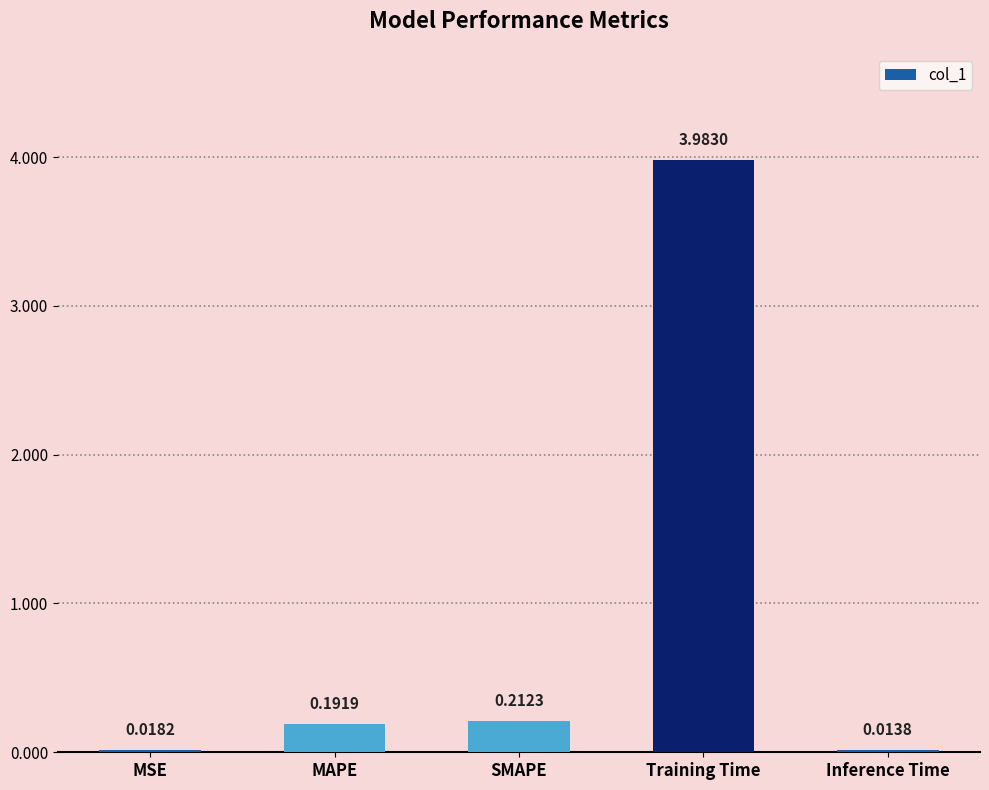

Does the chart contain stacked bars?

No